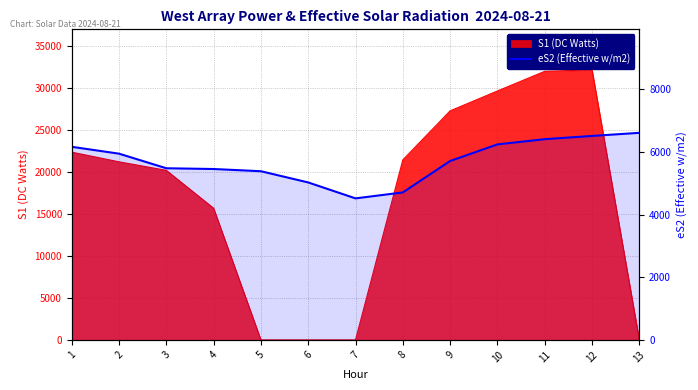

The value at 10 is 6242.6. True or false?

True